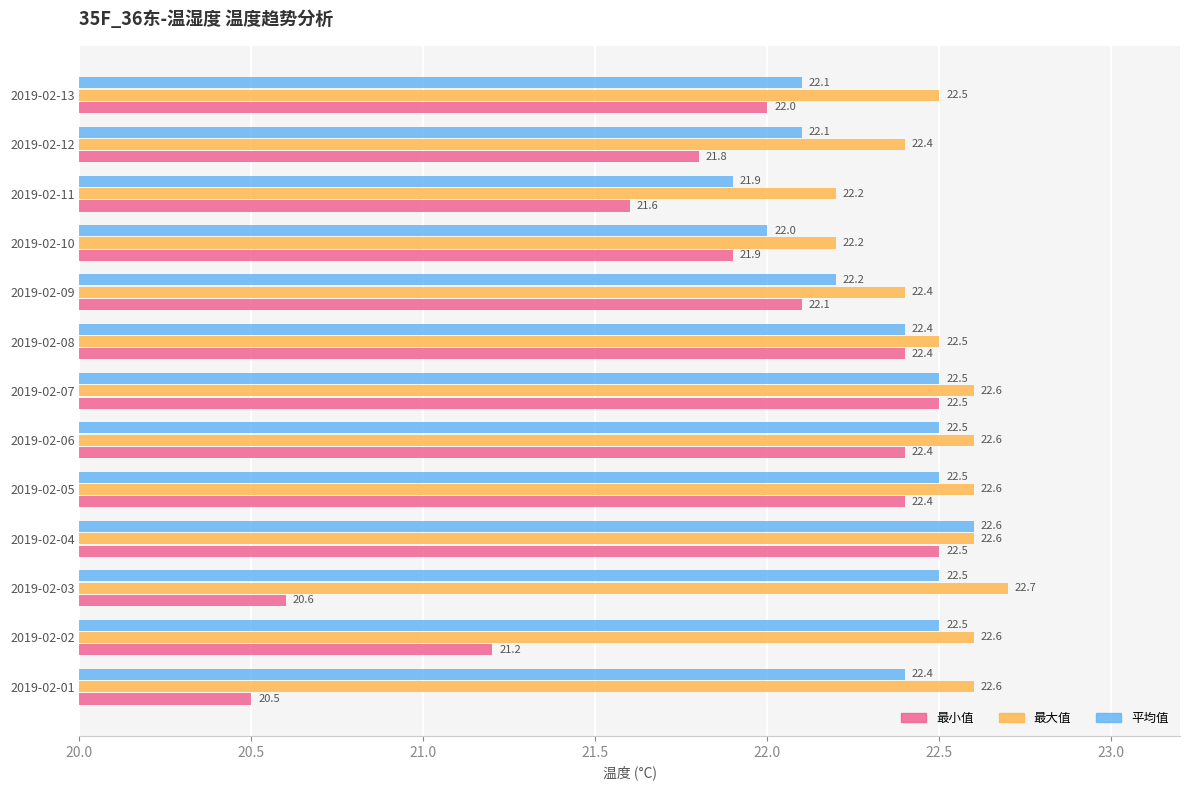

Rank the series by their maximum value, from lowest to highest.

最小值, 平均值, 最大值